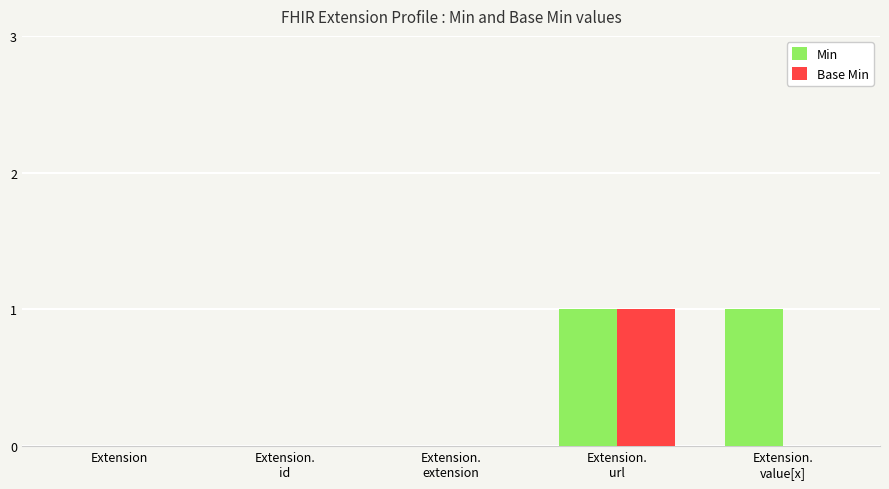

Which series has the largest total across all categories?

Min